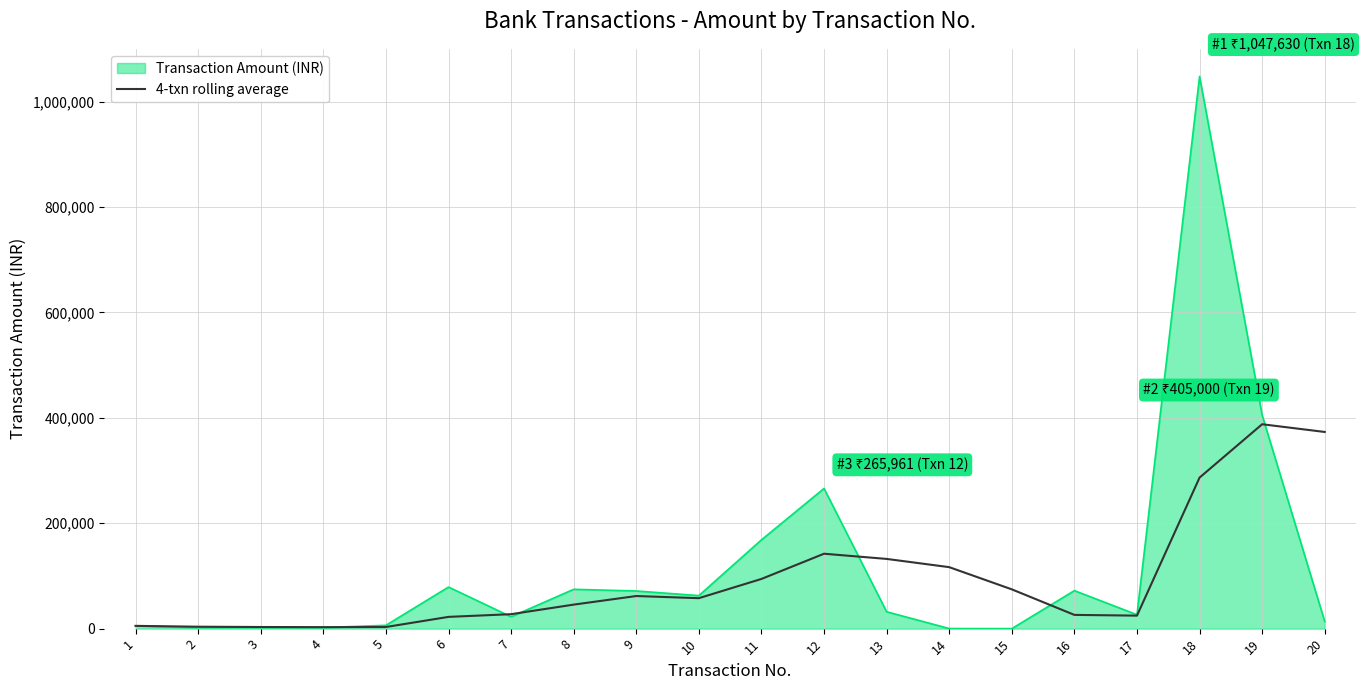

Rank the series by their maximum value, from lowest to highest.

4-txn rolling average, Transaction Amount (INR)